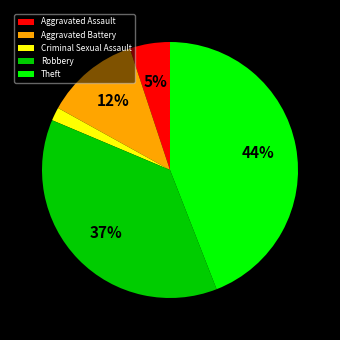

Does any single category account for the majority?

No